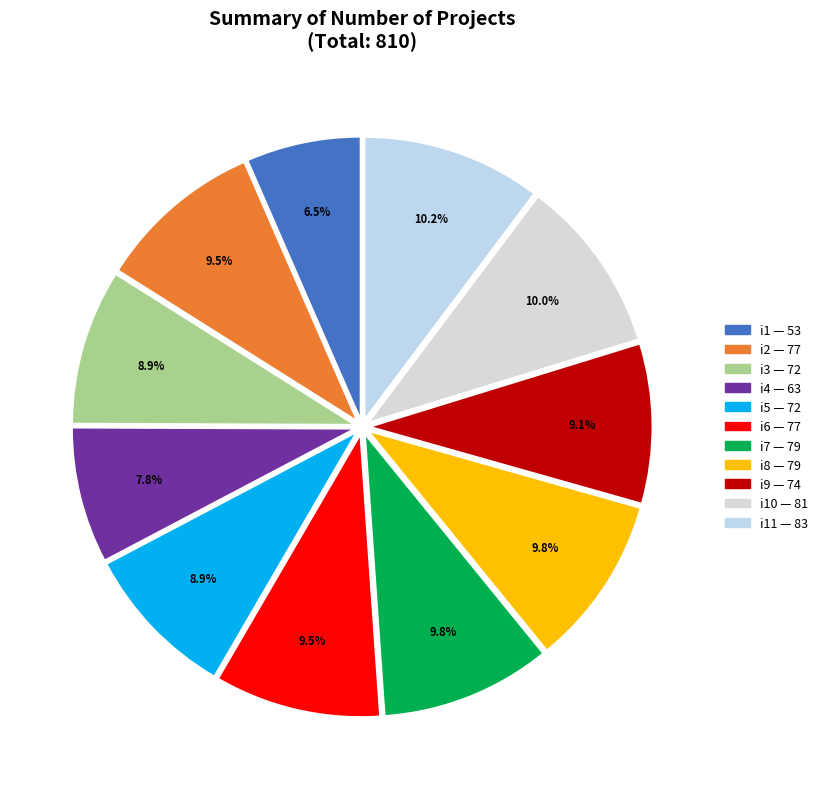

Which slice is the largest?

i11